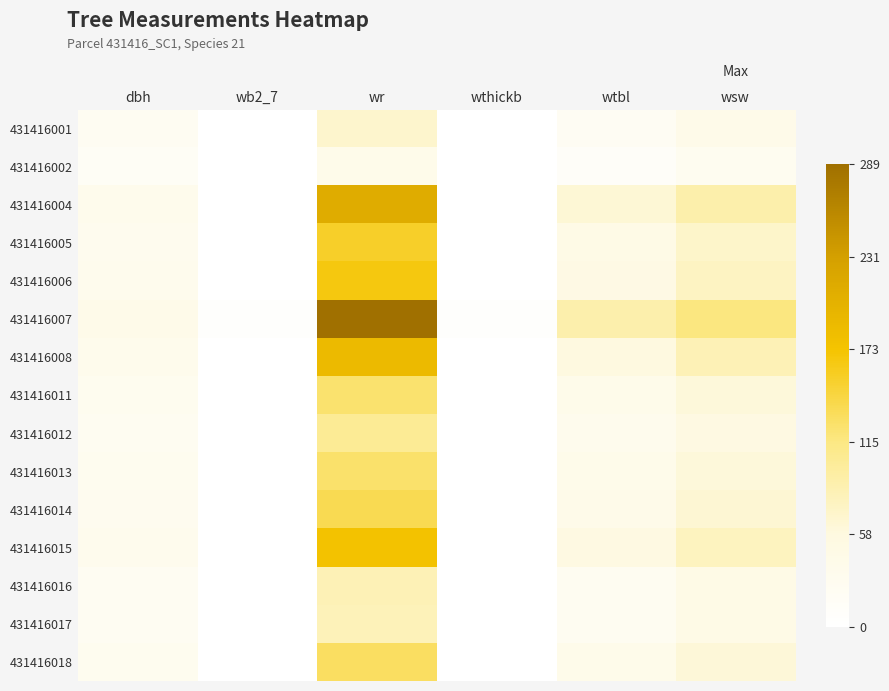

Which label corresponds to the largest value in the chart?

wr